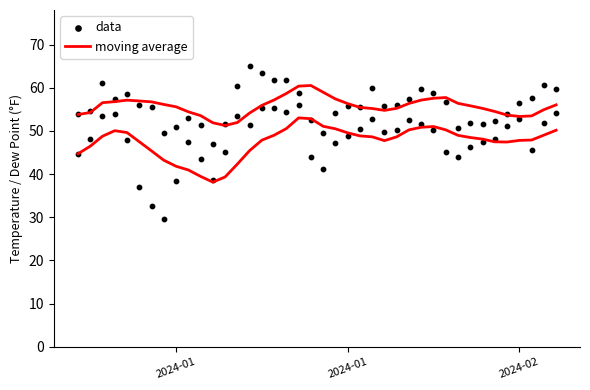

Which series has the largest Y range (max minus min)?

data